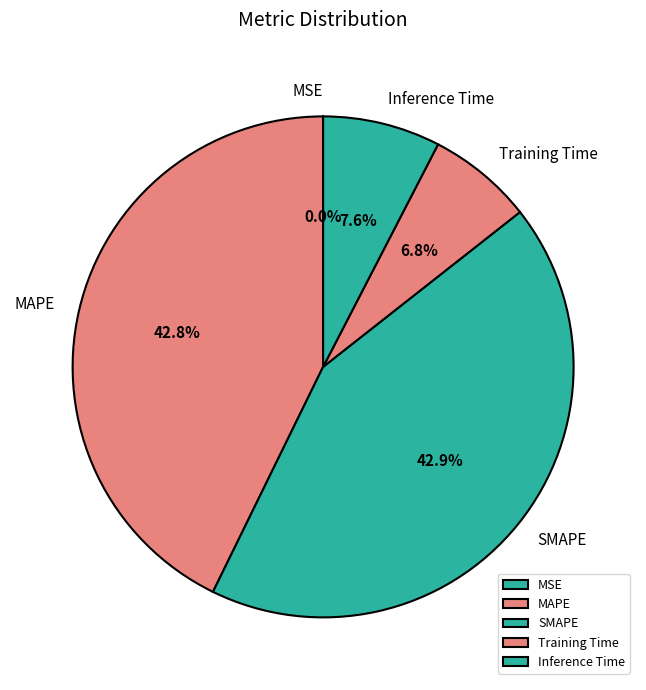

To the nearest percent, what percentage of the pie is SMAPE?

43%